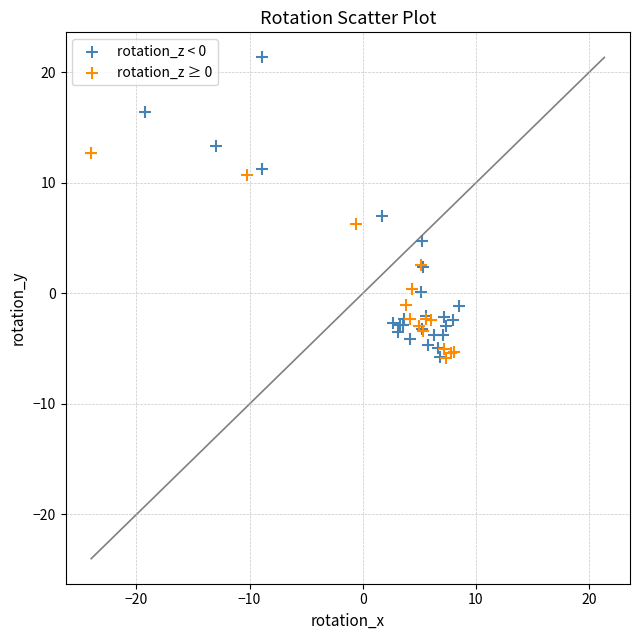

Which series has the widest spread of Y values?

rotation_z < 0